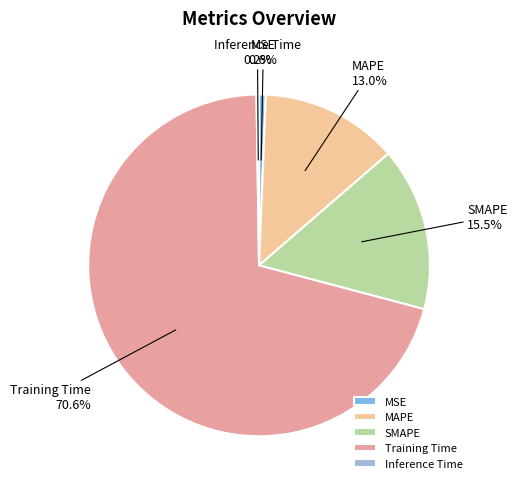

Does MSE represent more than half of the total?

No